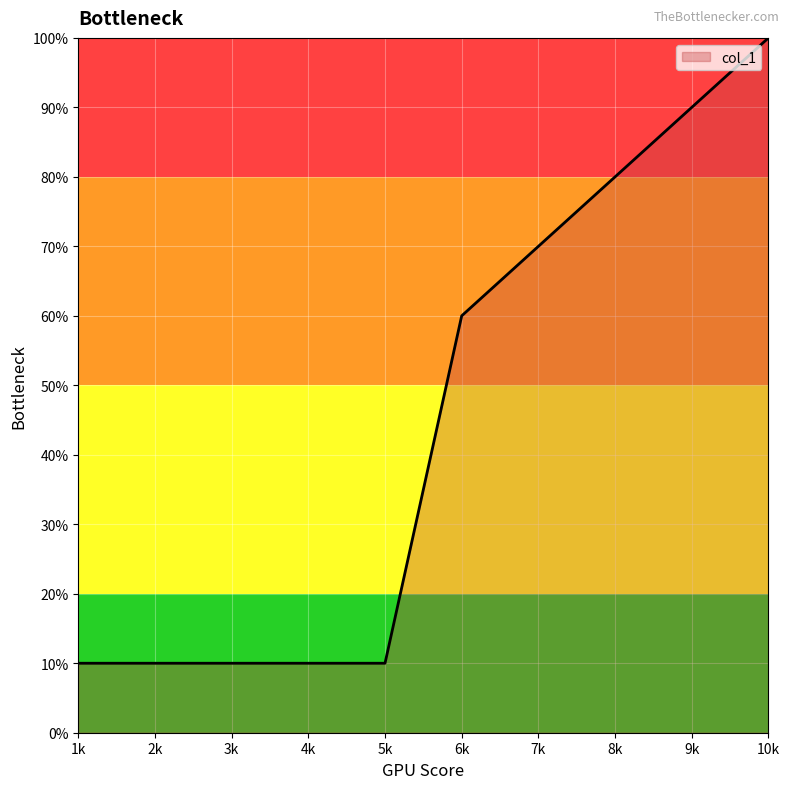

At which category does the chart reach its peak across all series?

10k